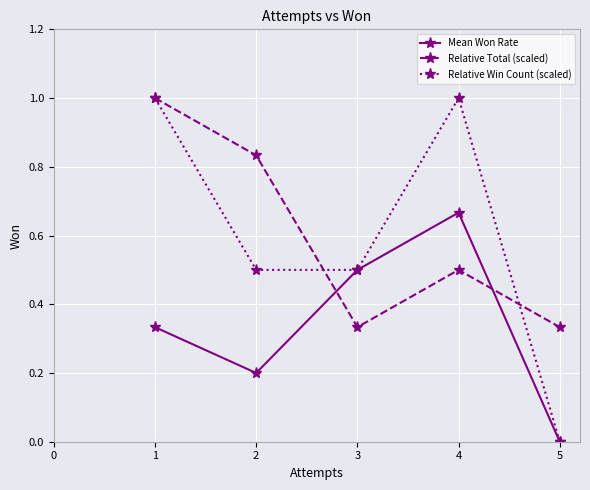

Which category has the lowest value in the Relative Win Count (scaled) series?

5